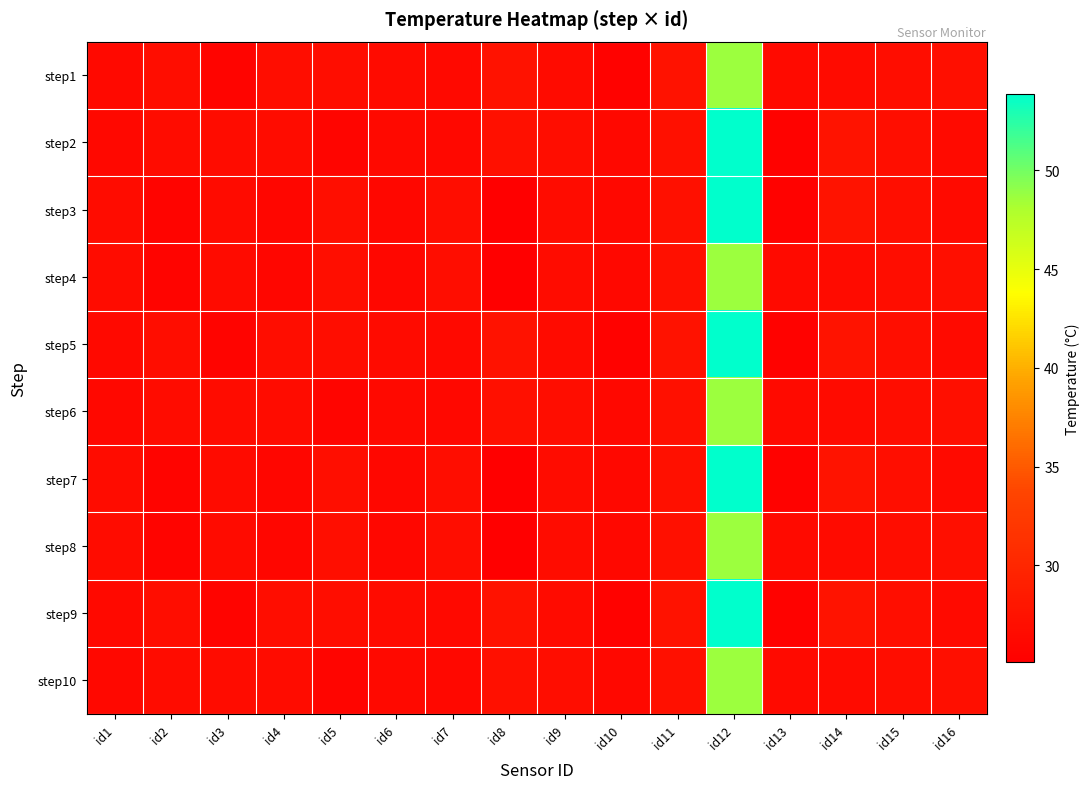

Which label corresponds to the smallest value in the chart?

id8